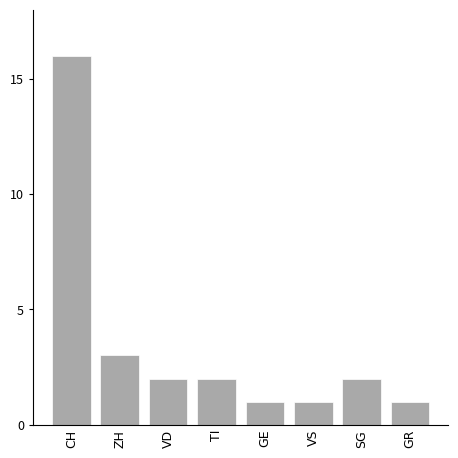

Reading right to left, what are all the values shown in this chart?

1	2	1	1	2	2	3	16